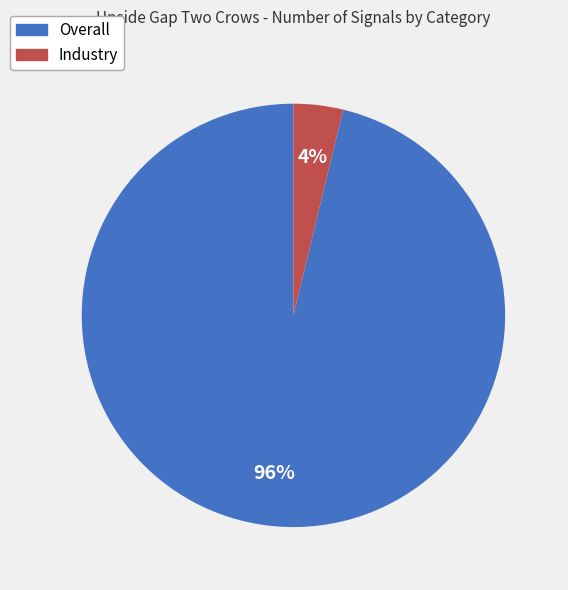

What is the majority slice?

Overall